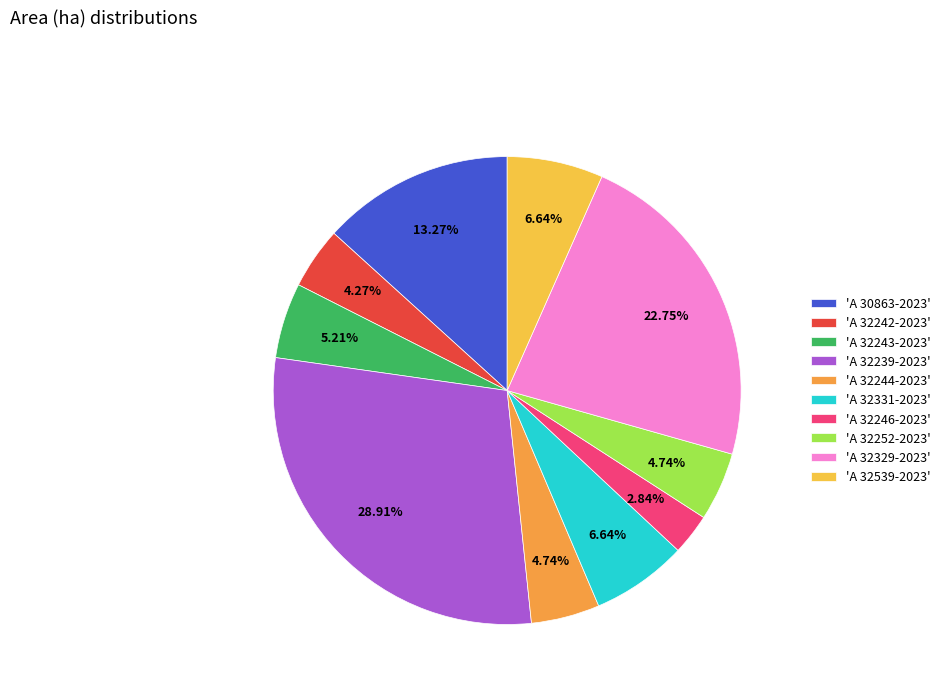

Rank the categories by value from highest to lowest.

A 32239-2023, A 32329-2023, A 30863-2023, A 32331-2023, A 32539-2023, A 32243-2023, A 32244-2023, A 32252-2023, A 32242-2023, A 32246-2023